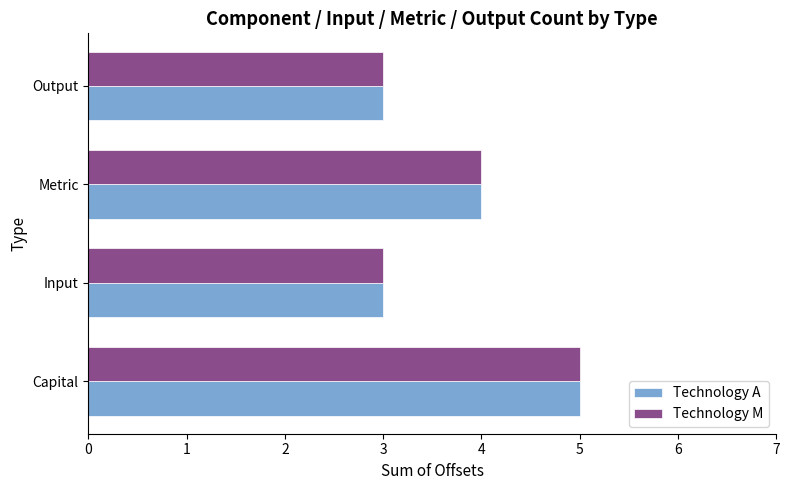

At which label is Technology M closest to 4?

Metric